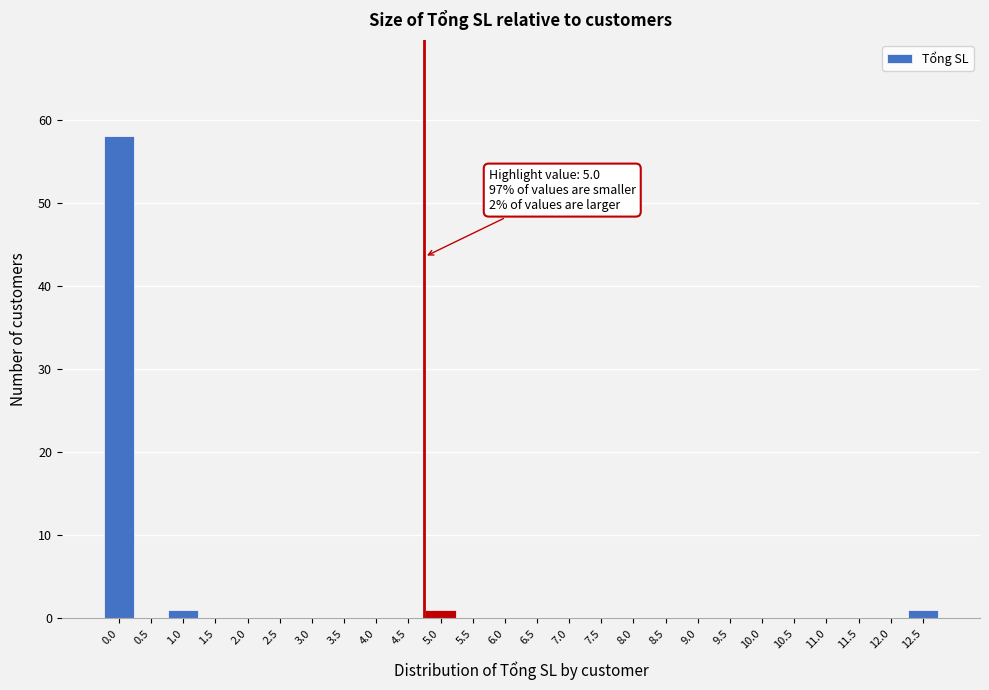

Reading left to right, what are all the values shown in this chart?

0.0=58	0.5=0	1.0=1	1.5=0	2.0=0	2.5=0	3.0=0	3.5=0	4.0=0	4.5=0	5.0=1	5.5=0	6.0=0	6.5=0	7.0=0	7.5=0	8.0=0	8.5=0	9.0=0	9.5=0	10.0=0	10.5=0	11.0=0	11.5=0	12.0=0	12.5=1